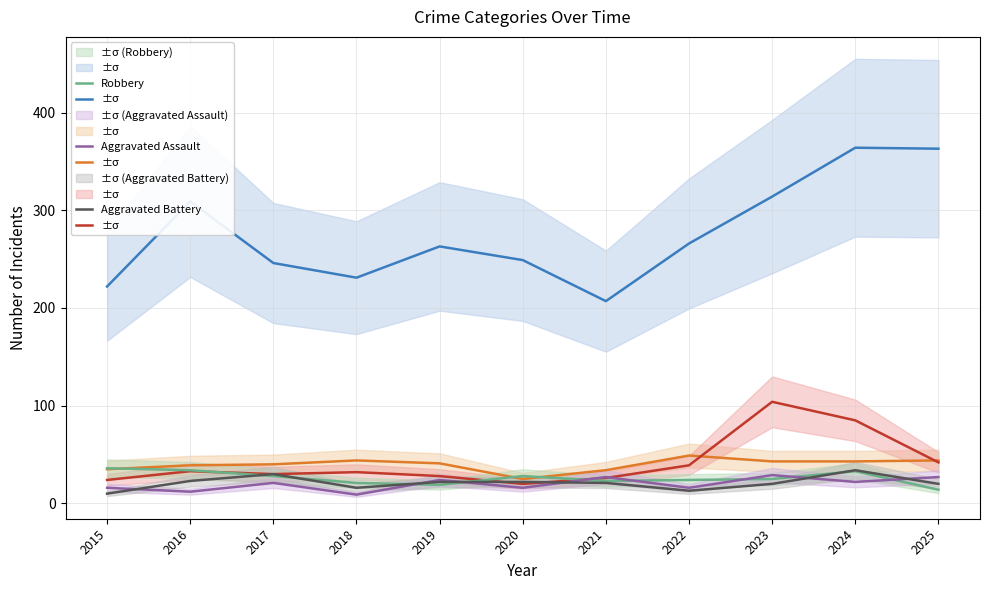

At 2020, list the series in order from smallest to largest.

Aggravated Assault, Motor Vehicle Theft, Aggravated Battery, Burglary, Robbery, Theft